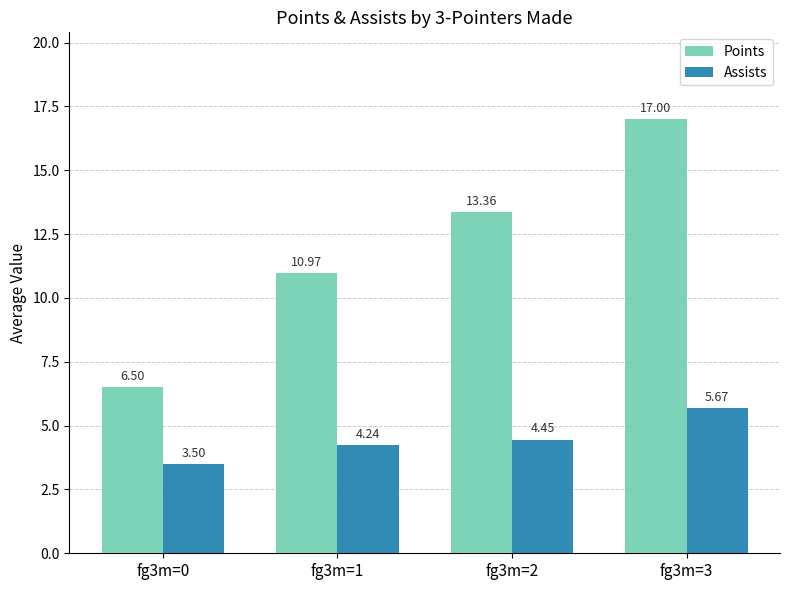

What is the sum of the Points values at fg3m=3 and fg3m=0?

23.5